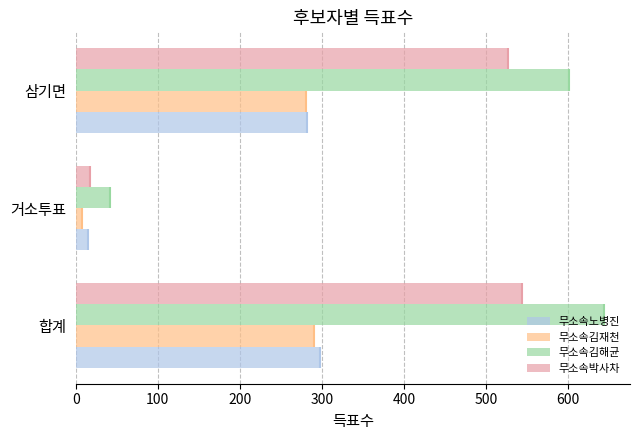

What are all the series names shown in the legend?

무소속노병진, 무소속김재천, 무소속김해균, 무소속박사차